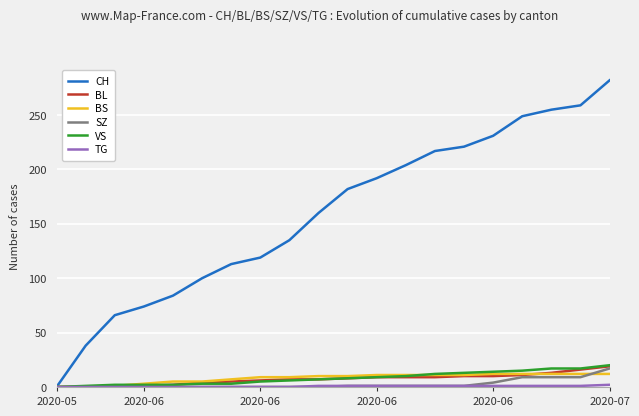

Count the number of data series in this chart.

6